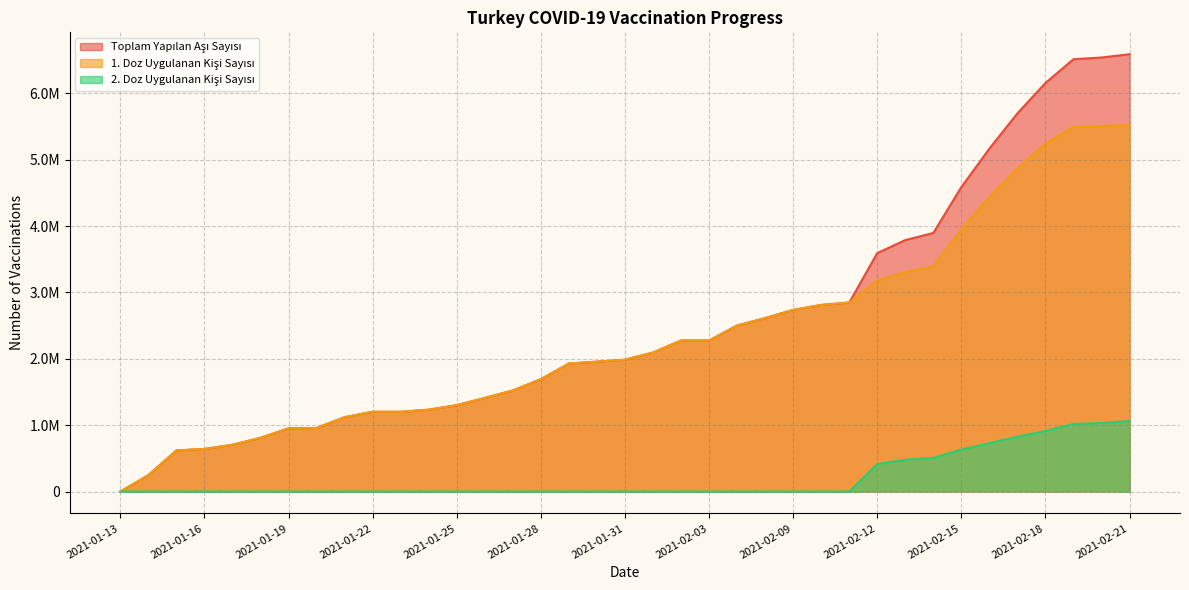

Where is 1. Doz Uygulanan Kişi Sayısı nearest to the value 2762142?

2021-02-09